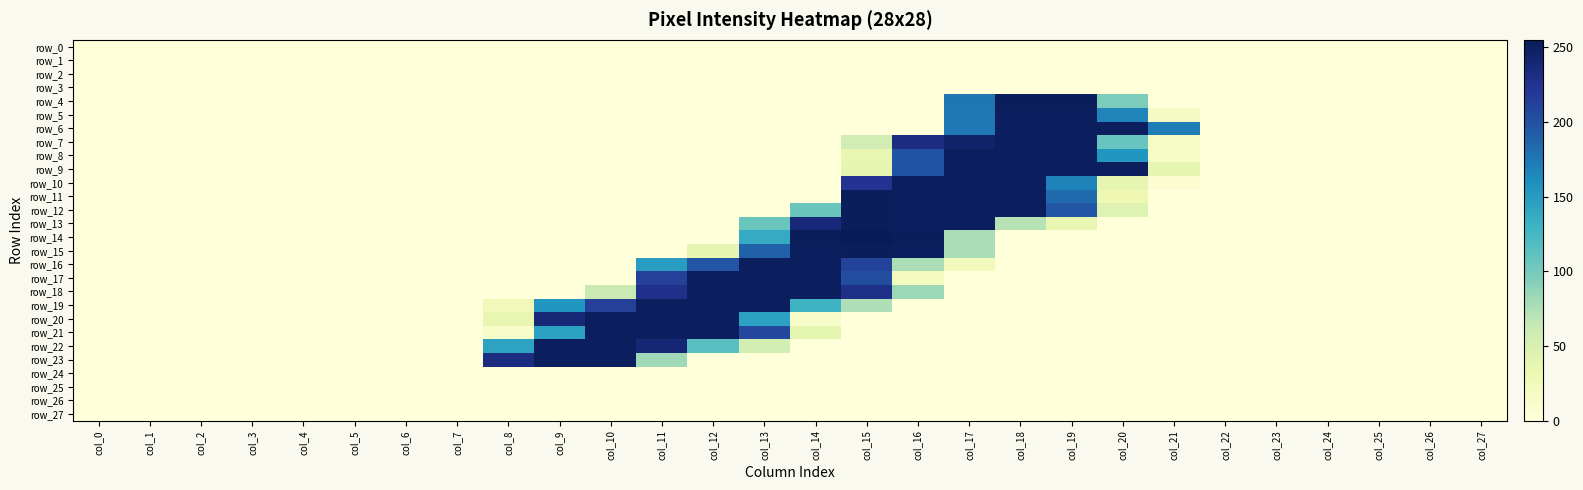

At col_19, list the series in order from smallest to largest.

row_0, row_1, row_2, row_3, row_14, row_15, row_16, row_17, row_18, row_19, row_20, row_21, row_22, row_23, row_24, row_25, row_26, row_27, row_13, row_10, row_11, row_12, row_5, row_6, row_7, row_8, row_9, row_4